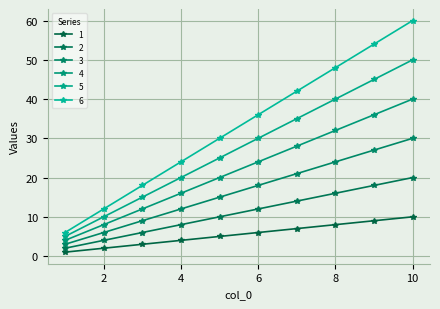

Where does the 2 series first go above 12?

7